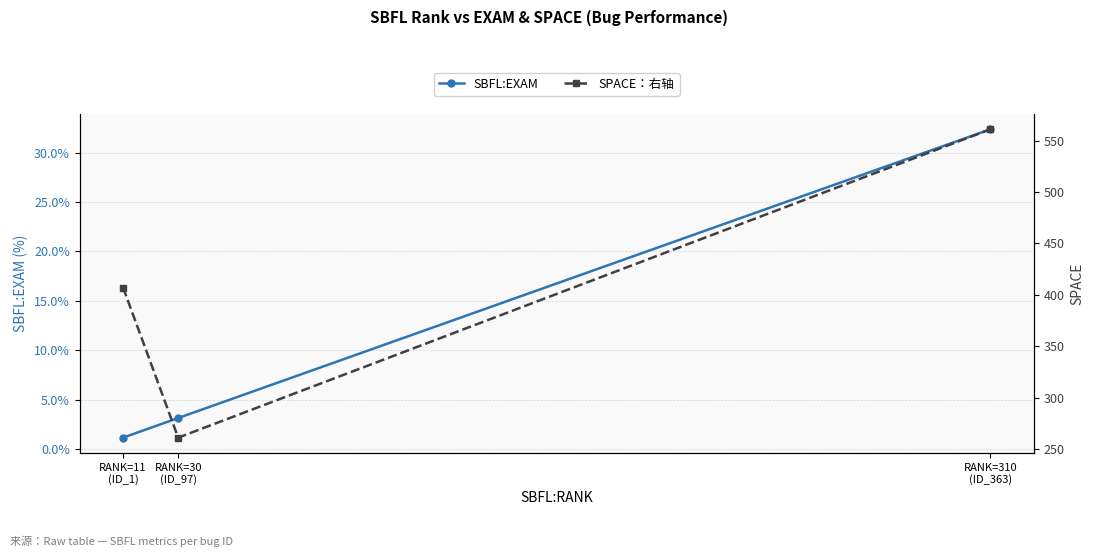

Reading left to right, list all the values displayed in this chart.

SBFL:EXAM: RANK=11
(ID_1)=1.1	RANK=30
(ID_97)=3.1	RANK=310
(ID_363)=32.4
SPACE：右轴: RANK=11
(ID_1)=407.0	RANK=30
(ID_97)=261.0	RANK=310
(ID_363)=561.0